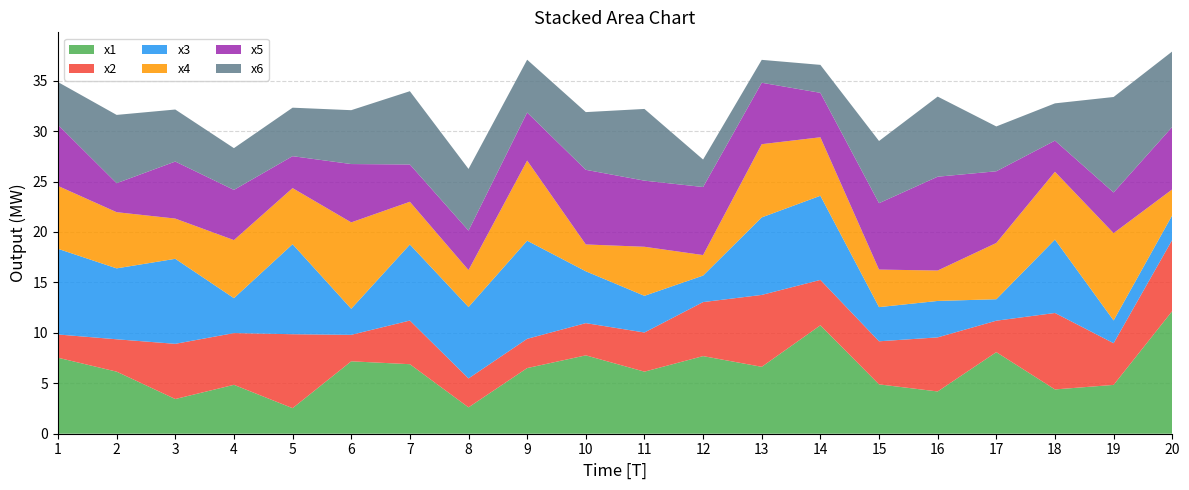

Reading right to left, list all the values displayed in this chart.

x1: 12.2	4.8	4.4	8.1	4.2	4.9	10.7	6.6	7.7	6.2	7.8	6.5	2.6	6.9	7.2	2.5	4.8	3.4	6.2	7.5
x2: 7.1	4.1	7.6	3.1	5.4	4.3	4.5	7.1	5.4	3.9	3.2	2.9	2.9	4.3	2.6	7.3	5.1	5.5	3.2	2.3
x3: 2.4	2.3	7.3	2.1	3.6	3.4	8.3	7.7	2.6	3.6	5.1	9.7	7.1	7.5	2.6	8.9	3.5	8.4	7.0	8.5
x4: 2.6	8.7	6.7	5.6	3.0	3.7	5.8	7.3	2.0	4.9	2.7	7.9	3.7	4.2	8.6	5.6	5.8	4.0	5.6	6.2
x5: 6.2	4.0	3.1	7.1	9.3	6.6	4.4	6.1	6.7	6.6	7.4	4.8	3.9	3.7	5.8	3.2	5.0	5.7	2.9	6.1
x6: 7.5	9.5	3.7	4.4	7.9	6.2	2.8	2.3	2.7	7.1	5.7	5.2	6.1	7.3	5.3	4.8	4.1	5.2	6.8	4.2